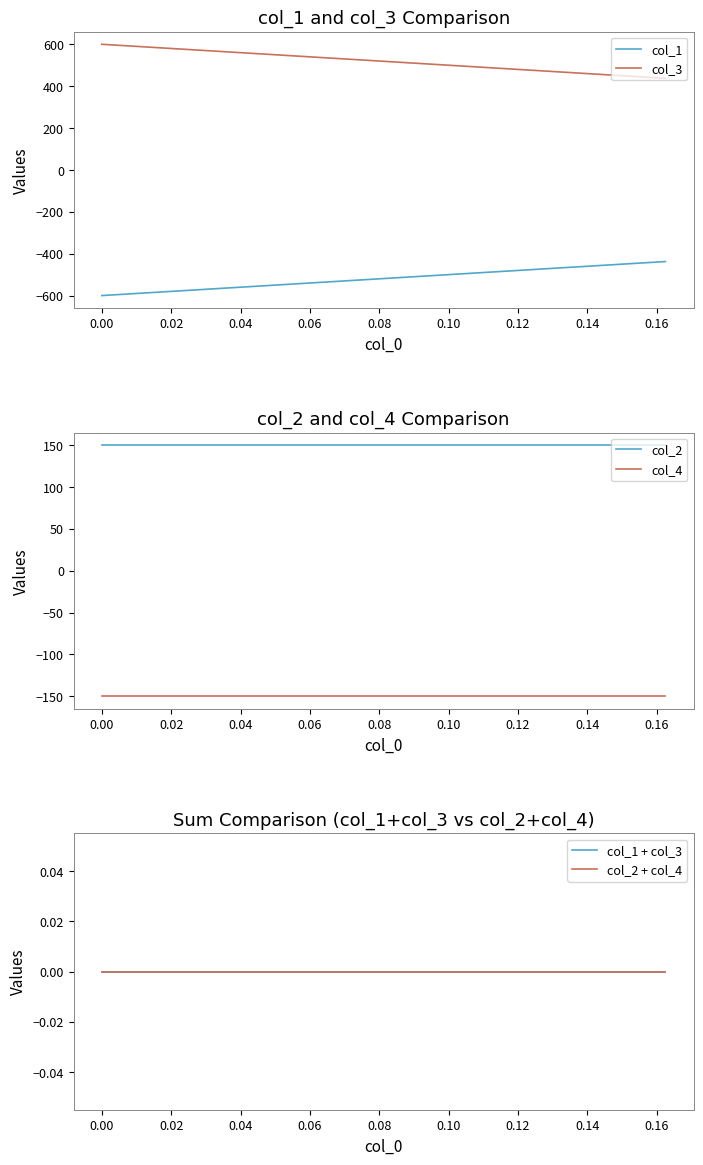

What is the minimum value for col_1?

-600.0